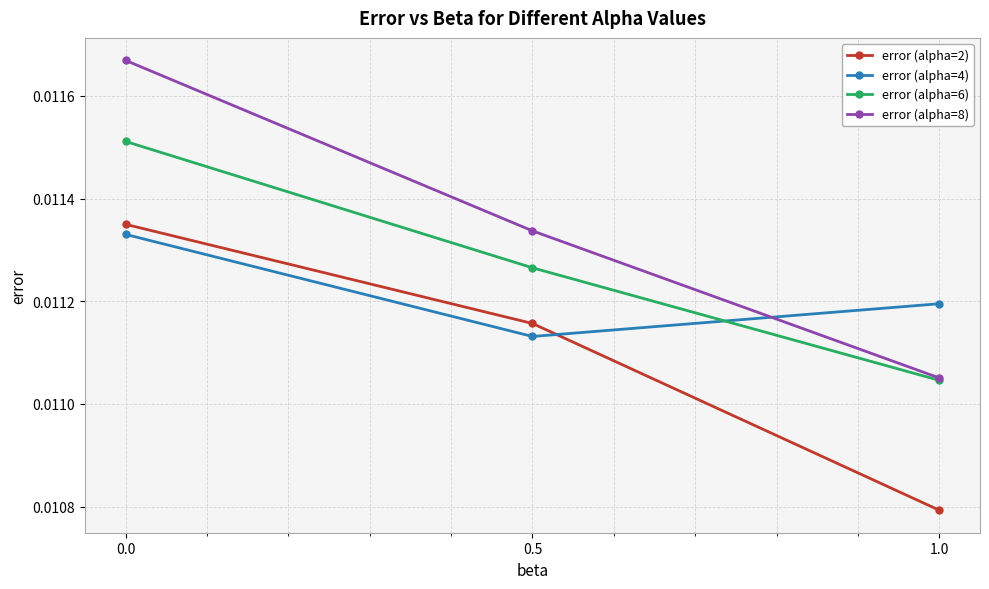

Is the value of error (alpha=2) at 0.5 greater than the value of error (alpha=8) at 1.0?

Yes